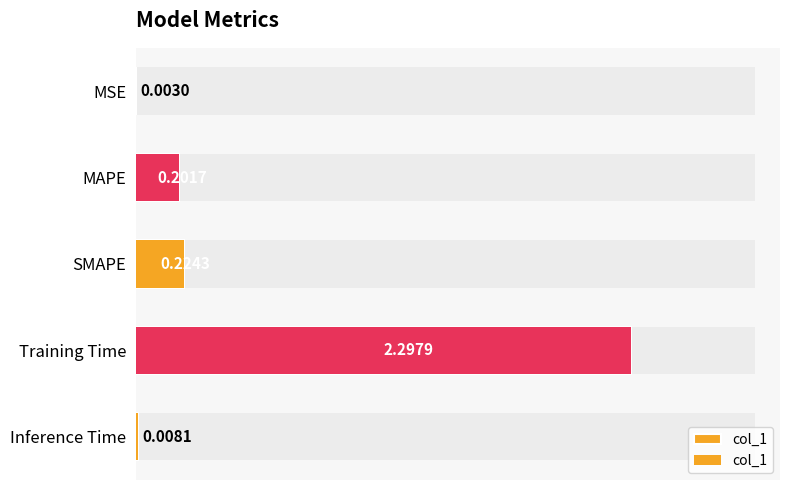

What is the average value?

0.5